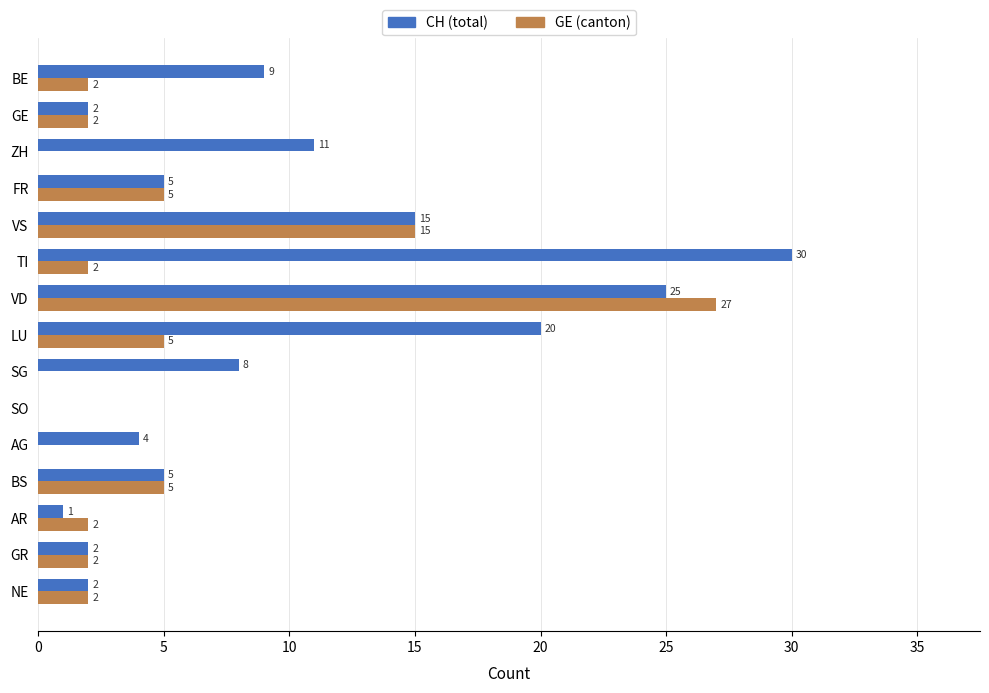

How many distinct data groups are displayed?

2